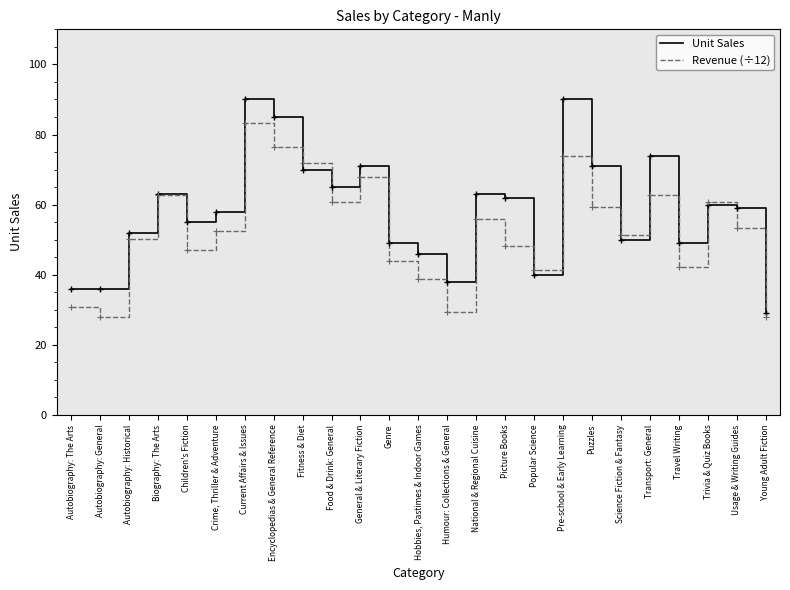

What is the greatest value displayed?

90.0